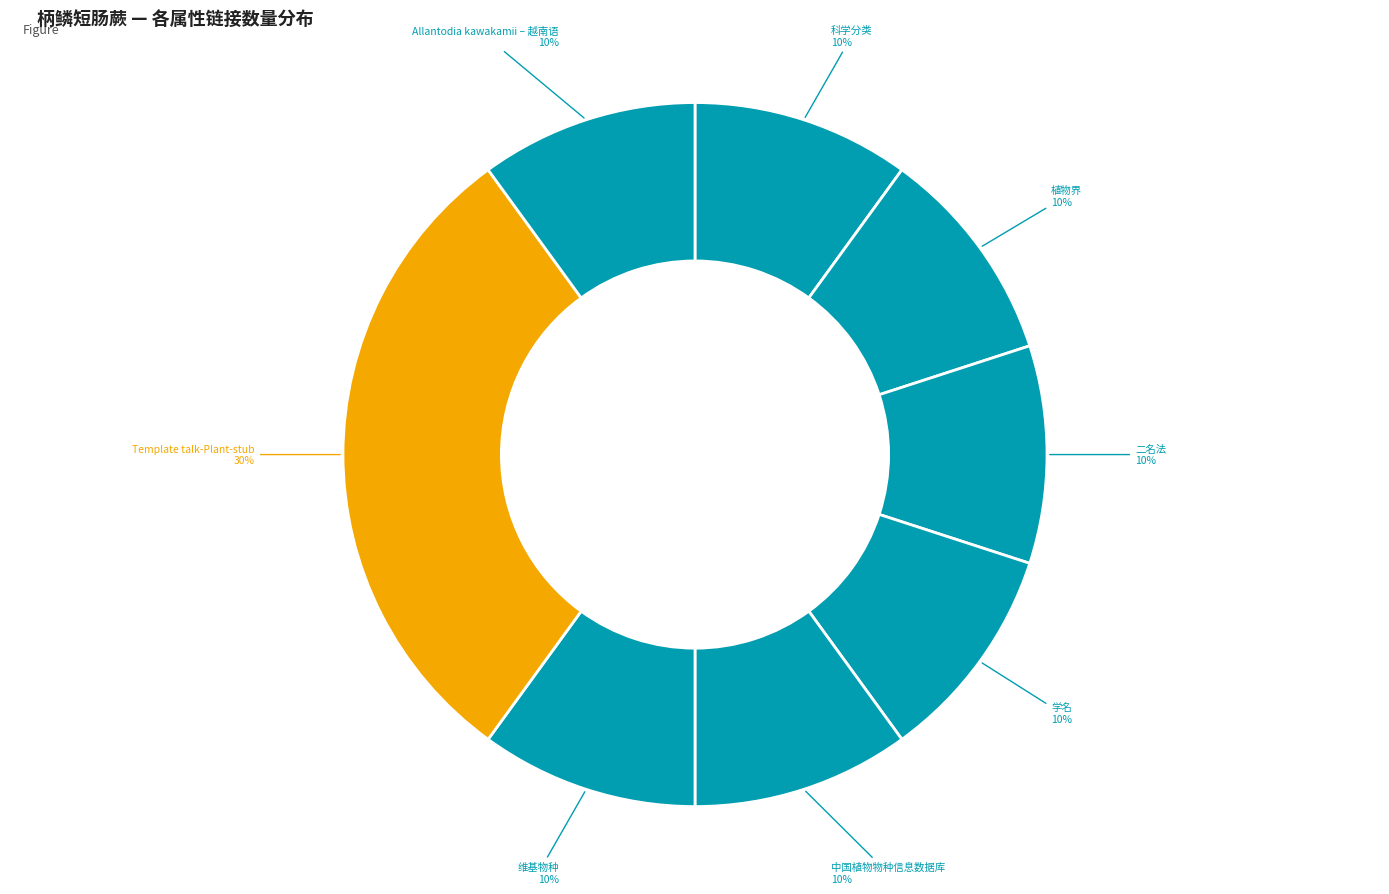

How many slices are in this pie chart?

8